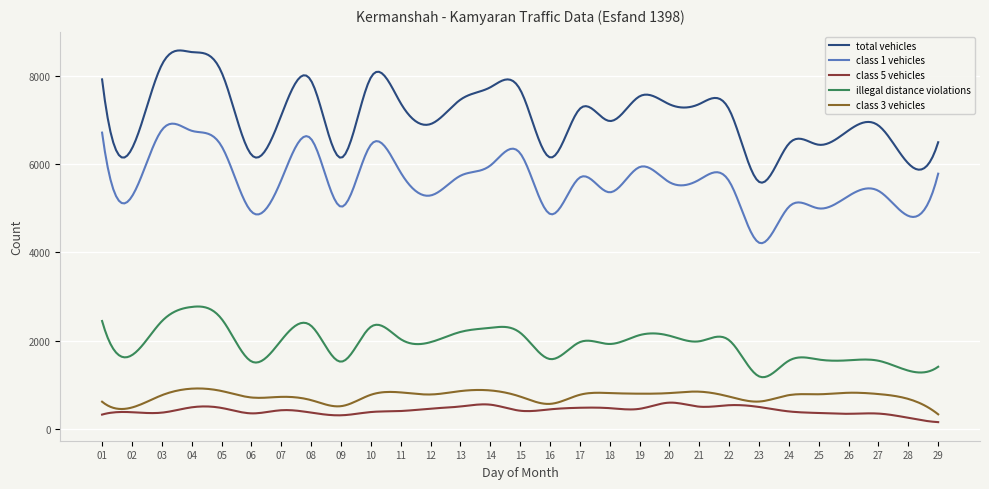

Which series has the largest total across all categories?

total vehicles